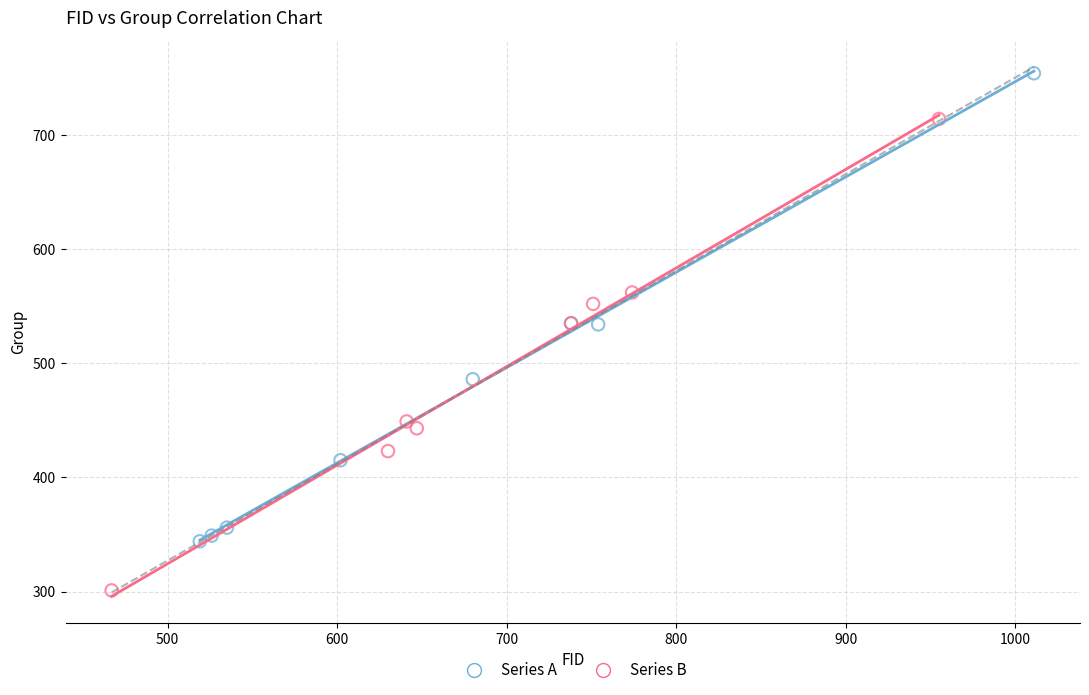

Which series contains the lowest Y value?

Series B